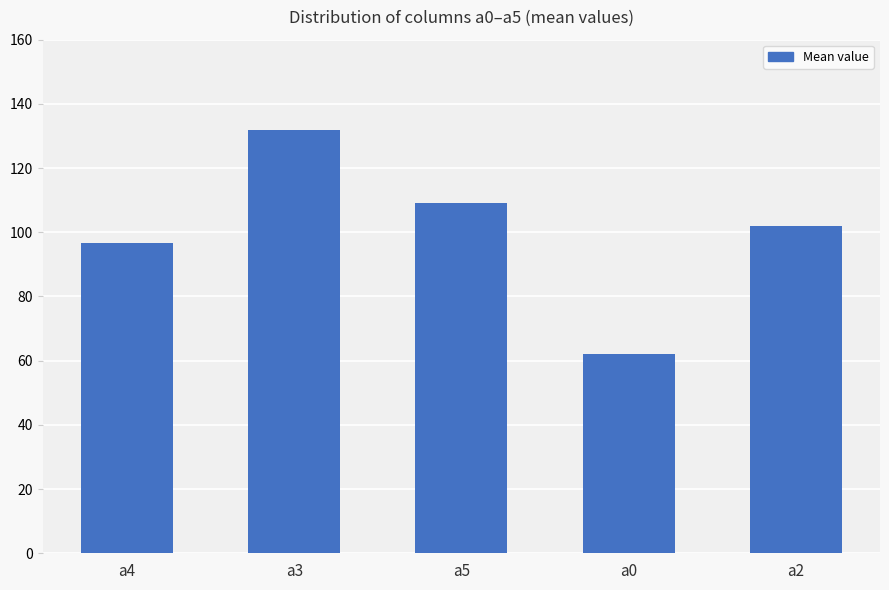

List the labels in order of value, smallest first.

a0, a4, a2, a5, a3